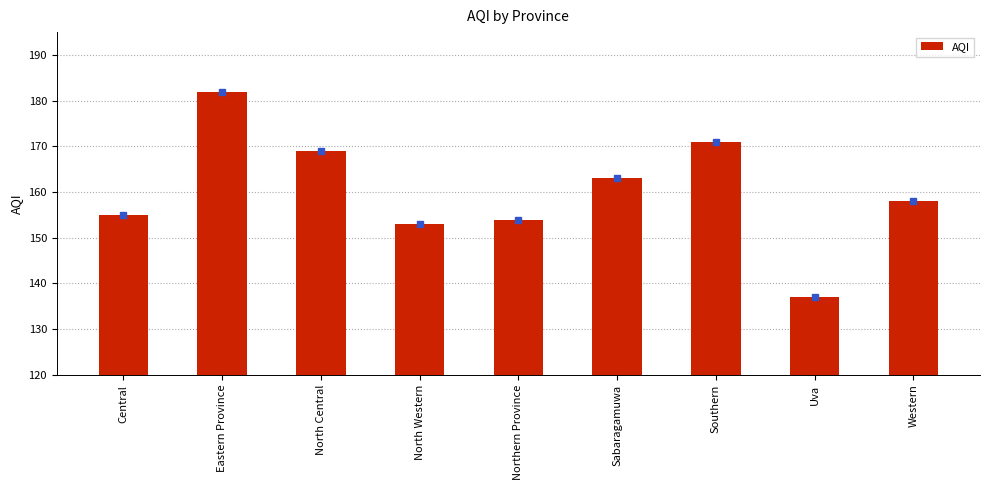

Reading left to right, transcribe all the data shown in this chart.

Central=155	Eastern Province=182	North Central=169	North Western=153	Northern Province=154	Sabaragamuwa=163	Southern=171	Uva=137	Western=158